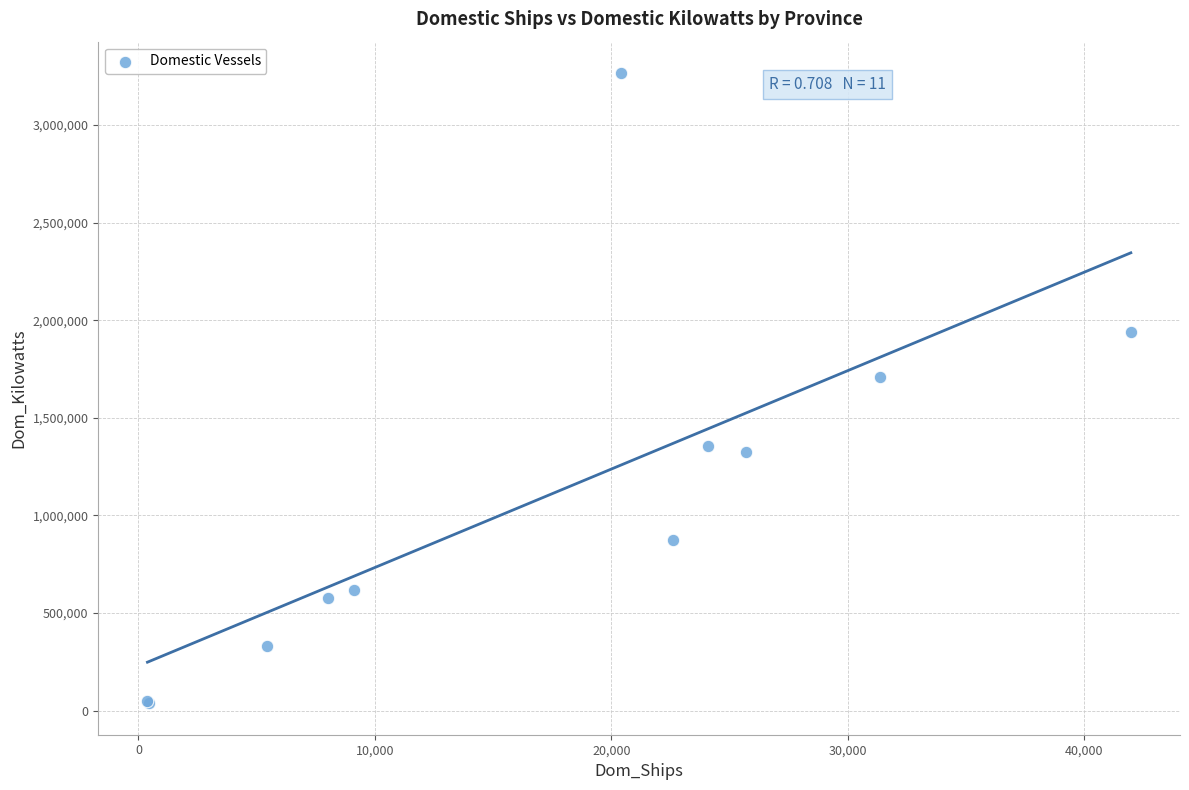

What Y value in the scatter plot is closest to 1651493?

1710163